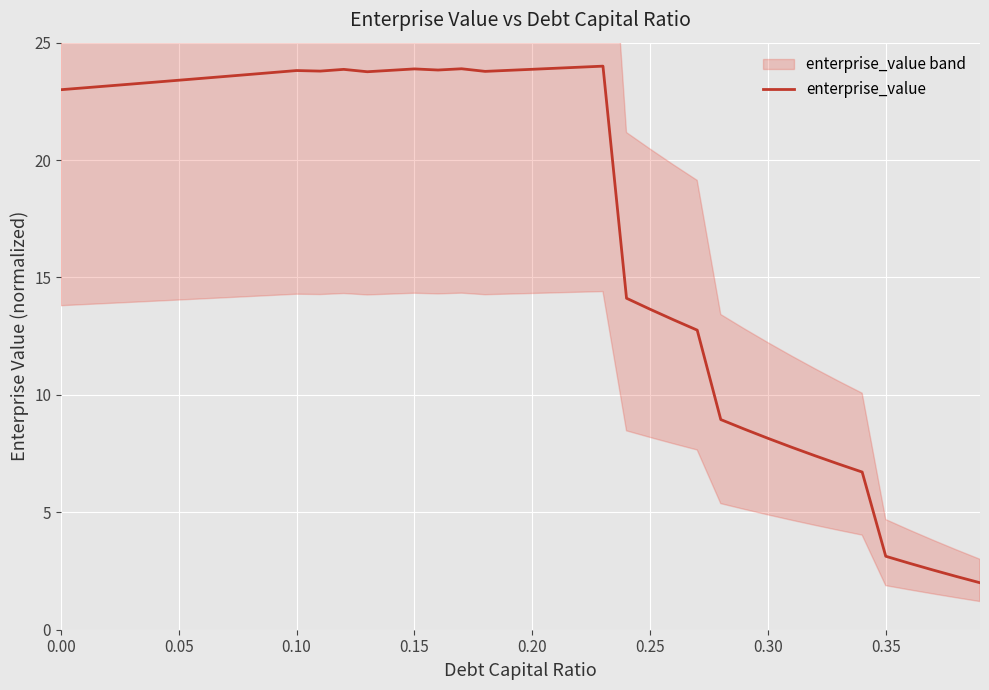

Reading left to right, list all the values displayed in this chart.

23.0	23.1	23.2	23.2	23.3	23.4	23.5	23.6	23.6	23.7	23.8	23.8	23.9	23.8	23.8	23.9	23.8	23.9	23.8	23.8	23.9	23.9	24.0	24.0	14.1	13.6	13.2	12.8	8.9	8.5	8.2	7.8	7.4	7.1	6.7	3.1	2.8	2.5	2.3	2.0